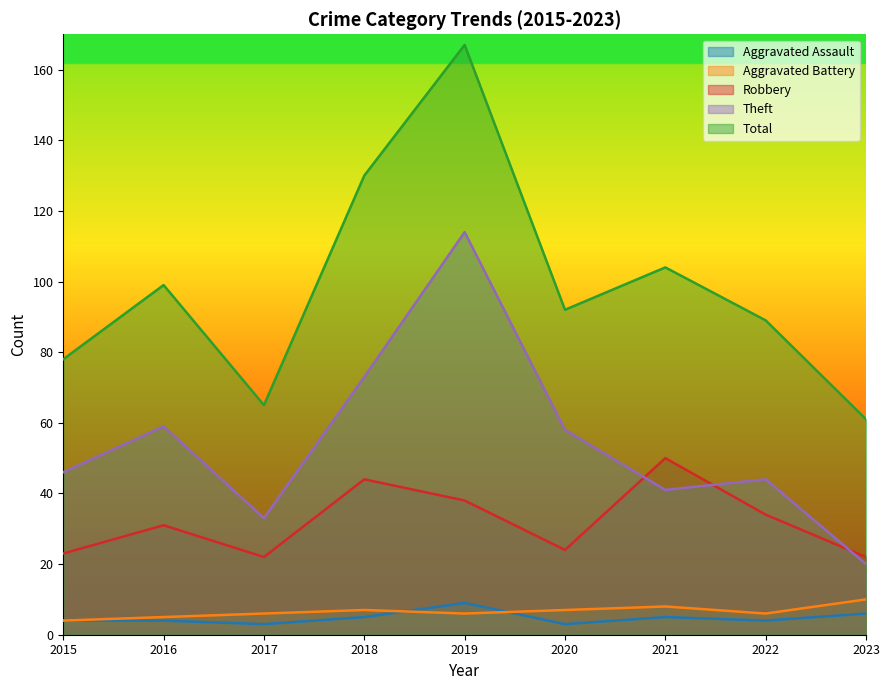

True or false: Theft and Total cross at least once.

False